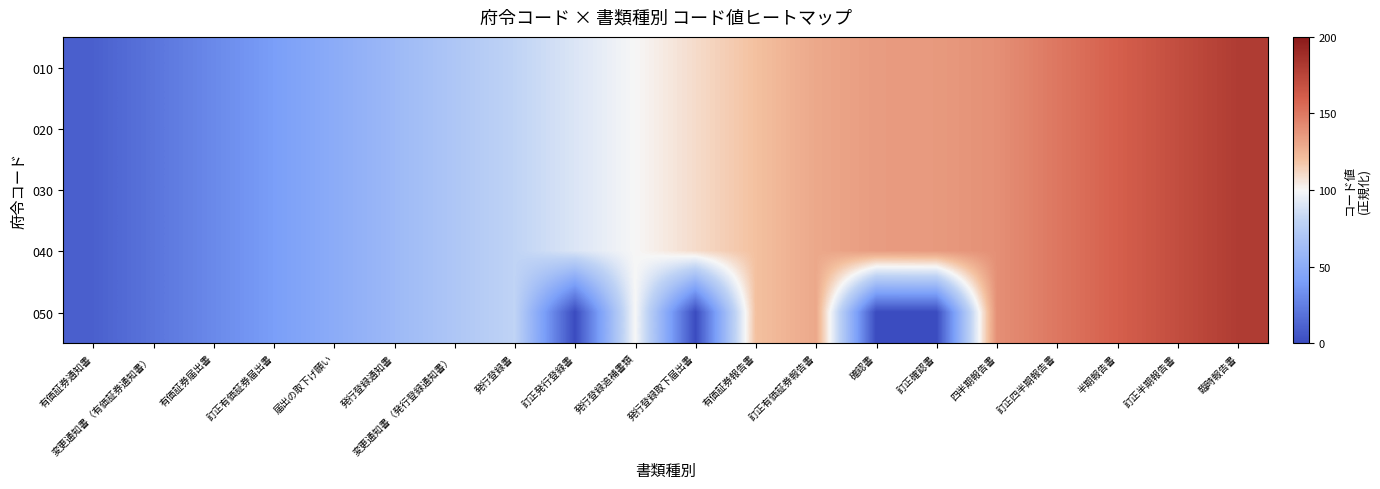

At which category is the sum across all series the highest?

臨時報告書